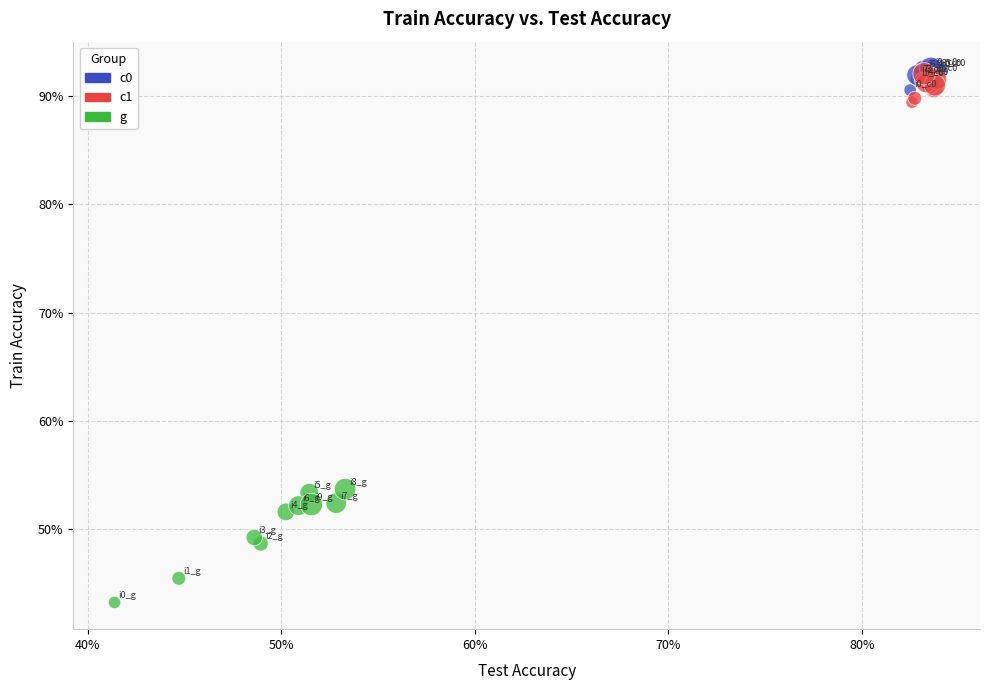

Which series reaches the minimum Y coordinate?

g